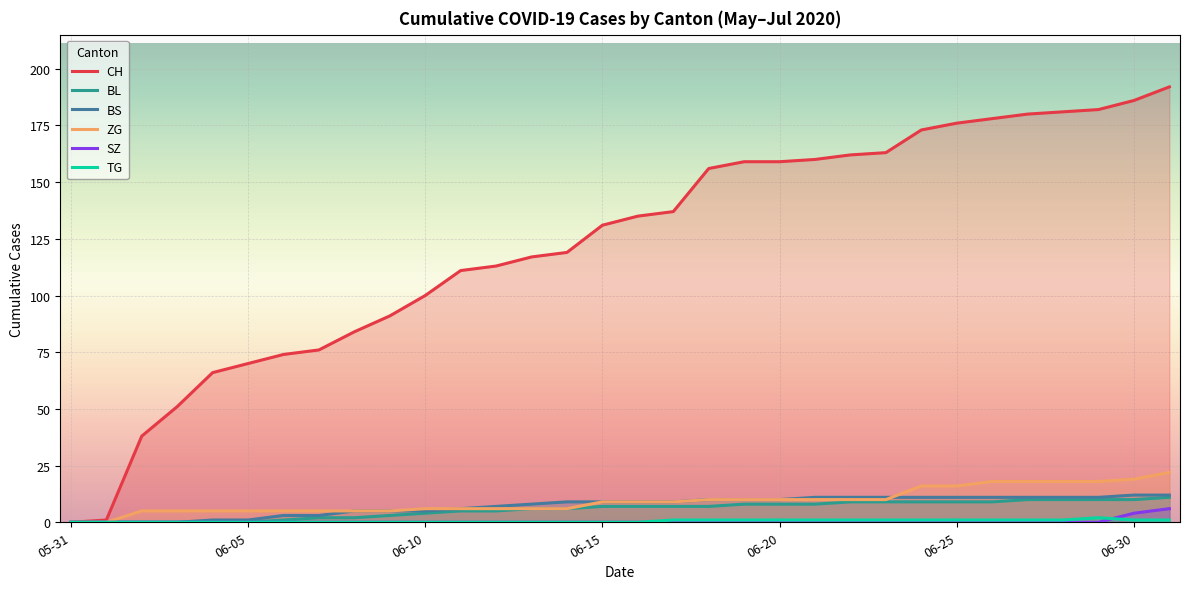

At which label does CH first exceed 135?

17